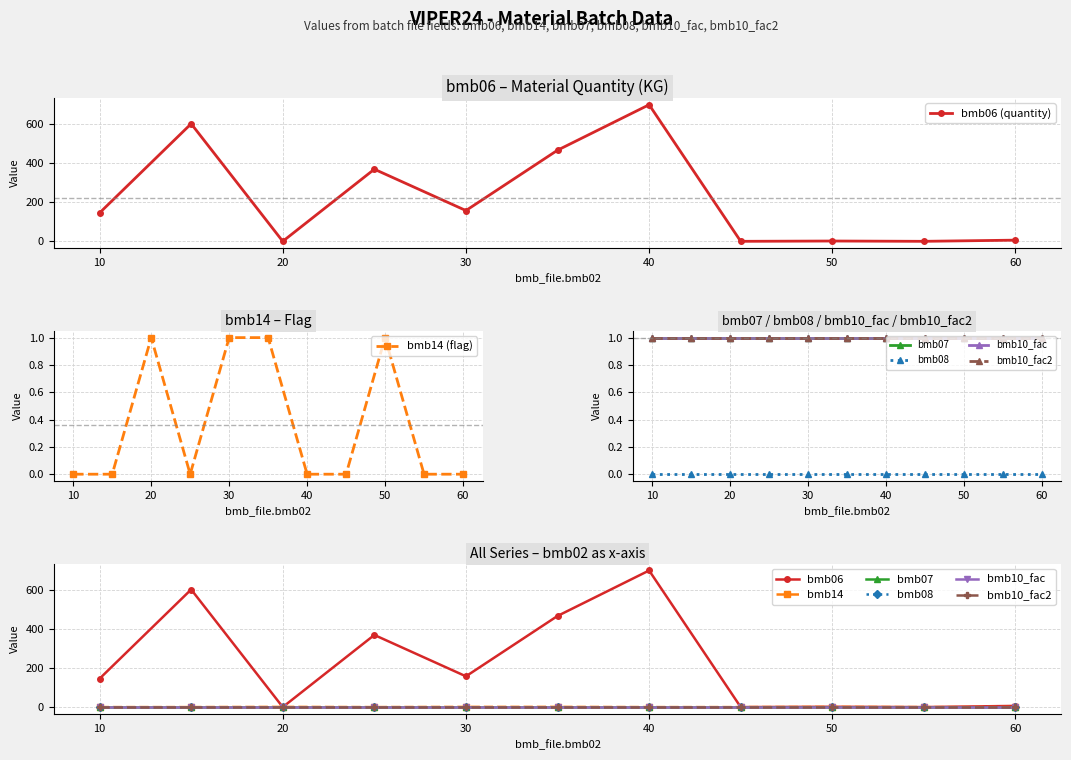

Reading left to right, list all the values displayed in this chart.

bmb06: 145.0	600.0	0.0	368.0	157.0	465.0	697.0	0.0	1.6	0.0	6.0
bmb14: 0.0	0.0	1.0	0.0	1.0	1.0	0.0	0.0	1.0	0.0	0.0
bmb07: 1.0	1.0	1.0	1.0	1.0	1.0	1.0	1.0	1.0	1.0	1.0
bmb08: 0.0	0.0	0.0	0.0	0.0	0.0	0.0	0.0	0.0	0.0	0.0
bmb10_fac: 1.0	1.0	1.0	1.0	1.0	1.0	1.0	1.0	1.0	1.0	1.0
bmb10_fac2: 1.0	1.0	1.0	1.0	1.0	1.0	1.0	1.0	1.0	1.0	1.0